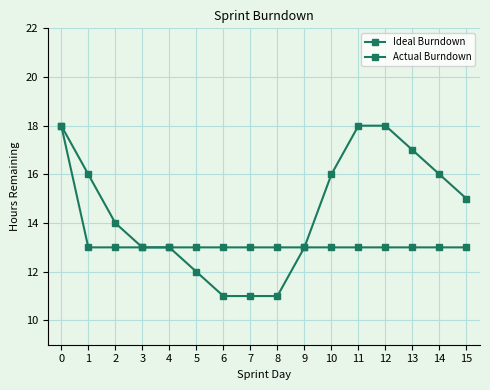

Which series has the largest range (max minus min)?

Ideal Burndown